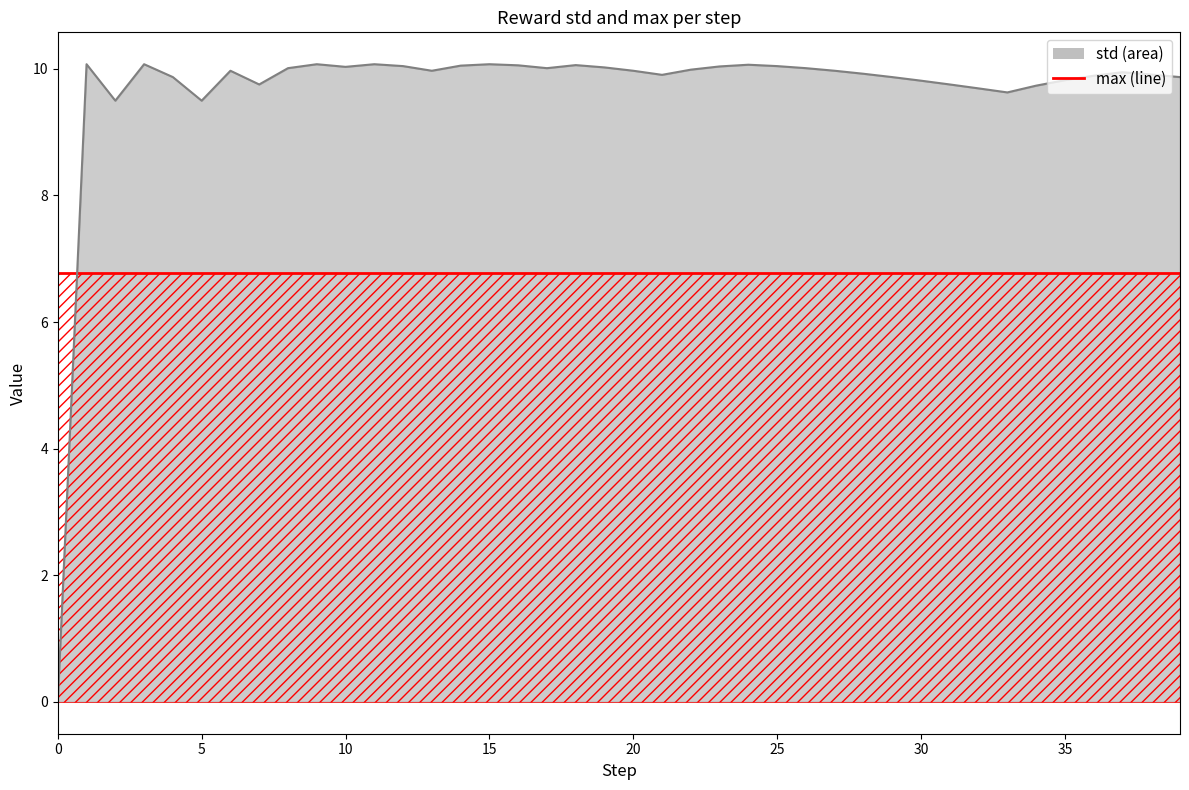

What is the label of the 15th point from the right?

25